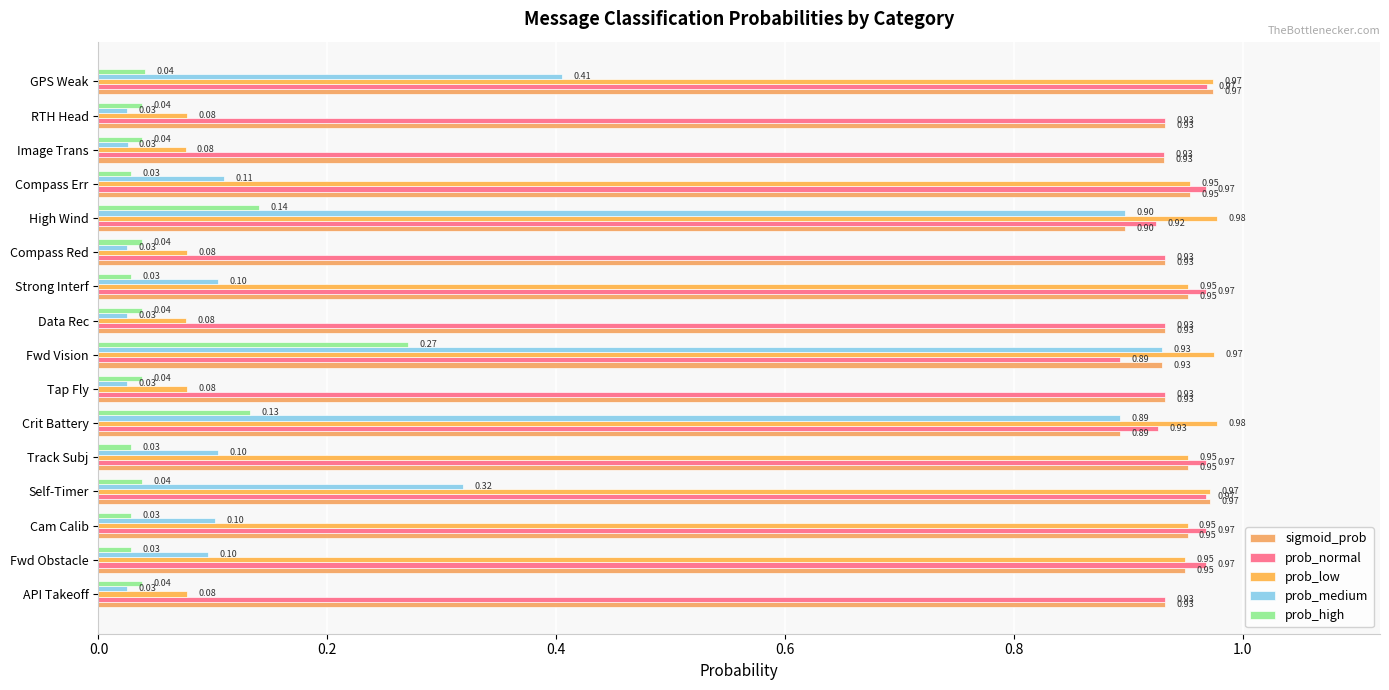

What is the highest value of the prob_low series?

1.0